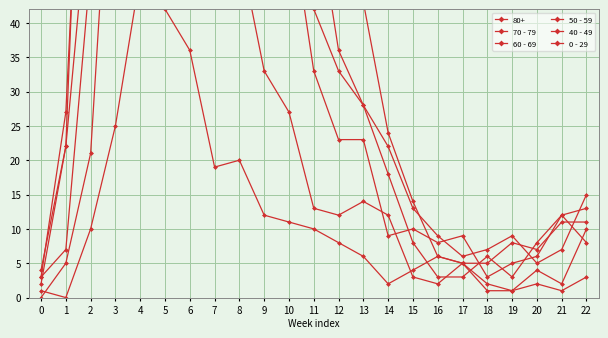

At which category does 70 - 79 reach its first local peak?

4